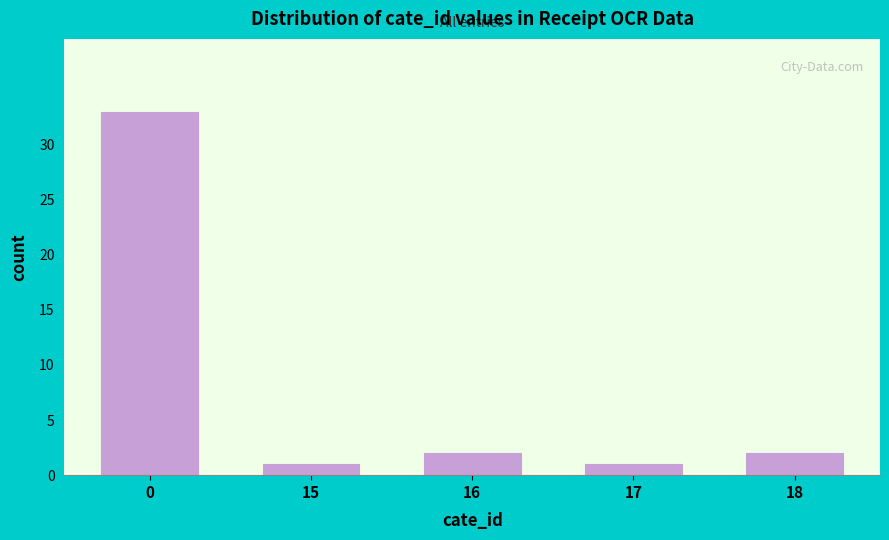

Reading left to right, extract all data points from this chart.

0=33	15=1	16=2	17=1	18=2